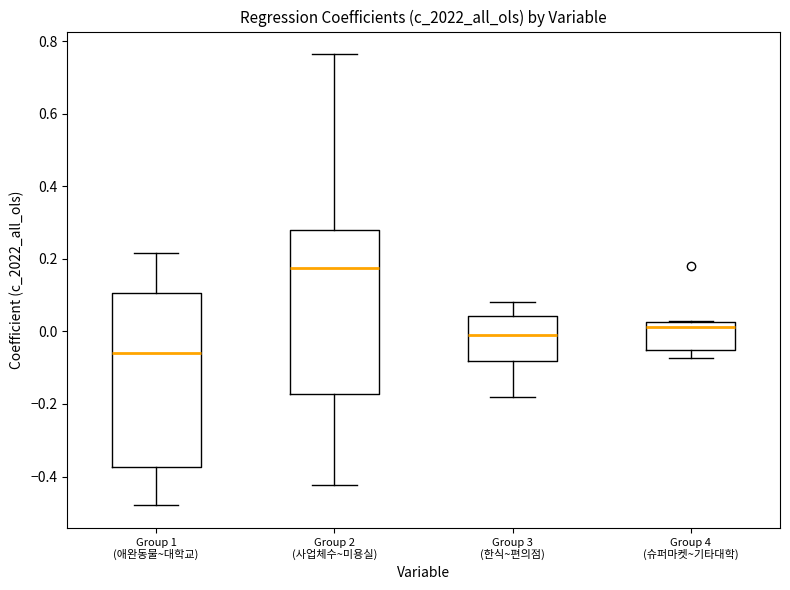

Which box has the highest median line?

Group 2 (사업체수~미용실)